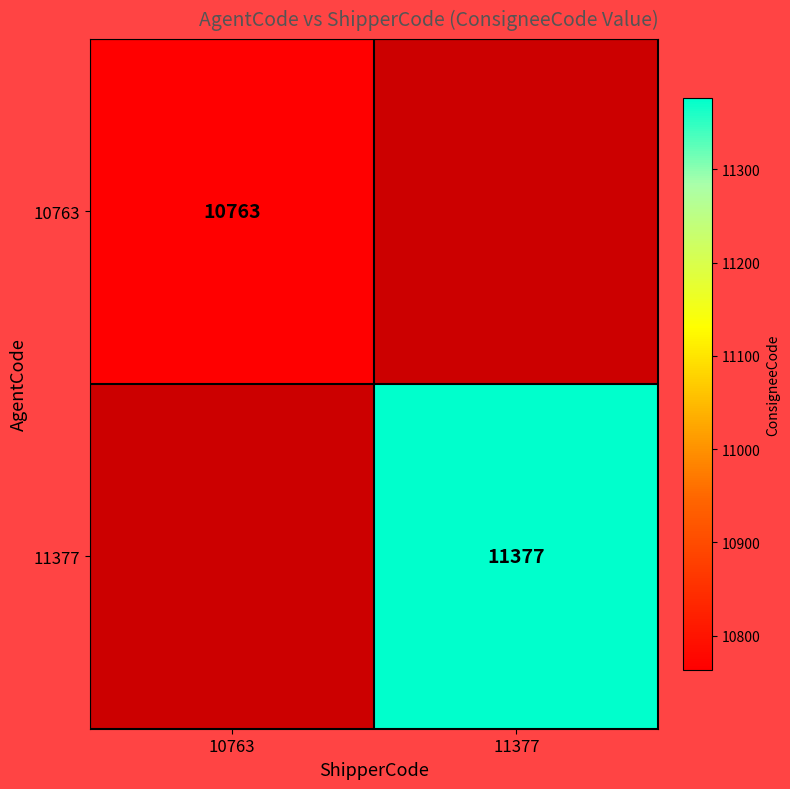

How many series are shown in this chart?

2